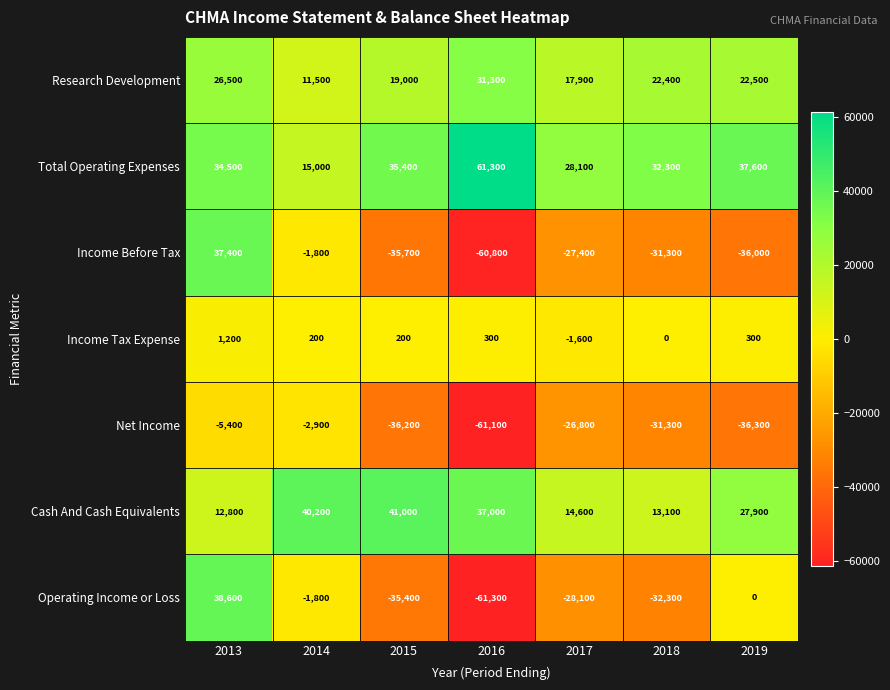

True or false: Income Before Tax has a value of -48459 at 2018.

False